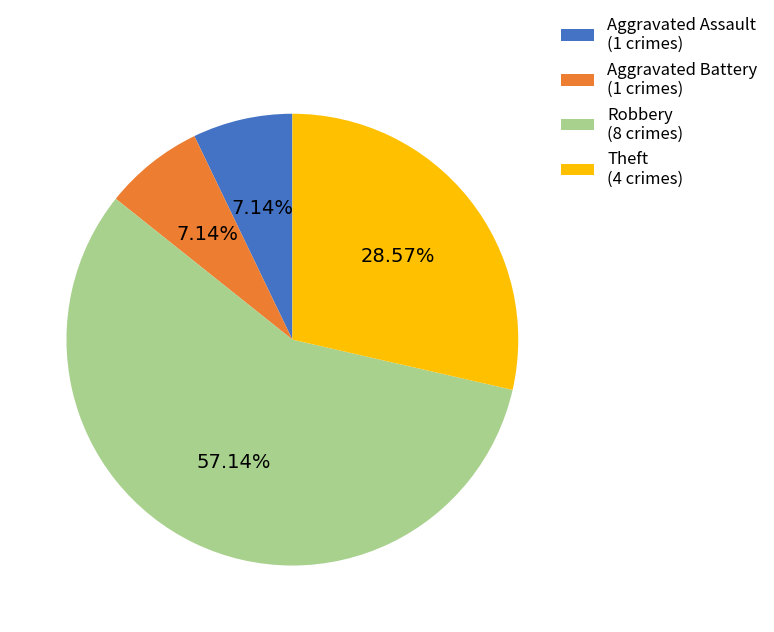

Do Theft and Robbery together represent more than half of the pie?

Yes